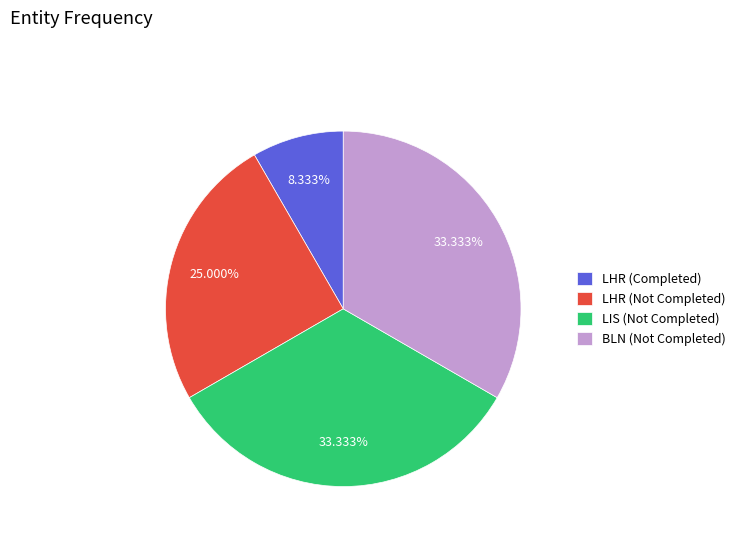

Do LIS (Not Completed) and BLN (Not Completed) together represent more than half of the pie?

Yes